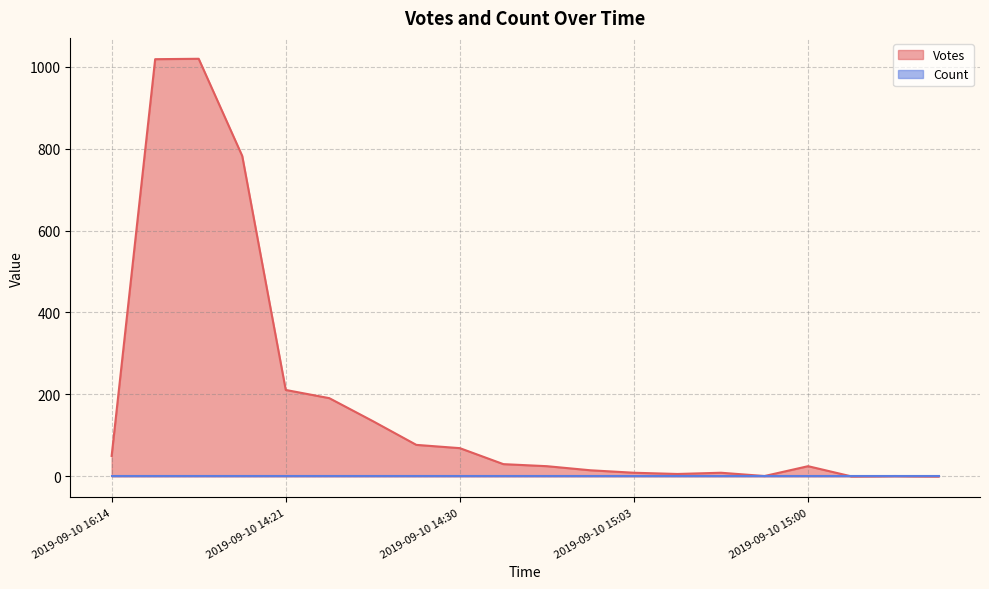

Count the number of categories in the chart.

20